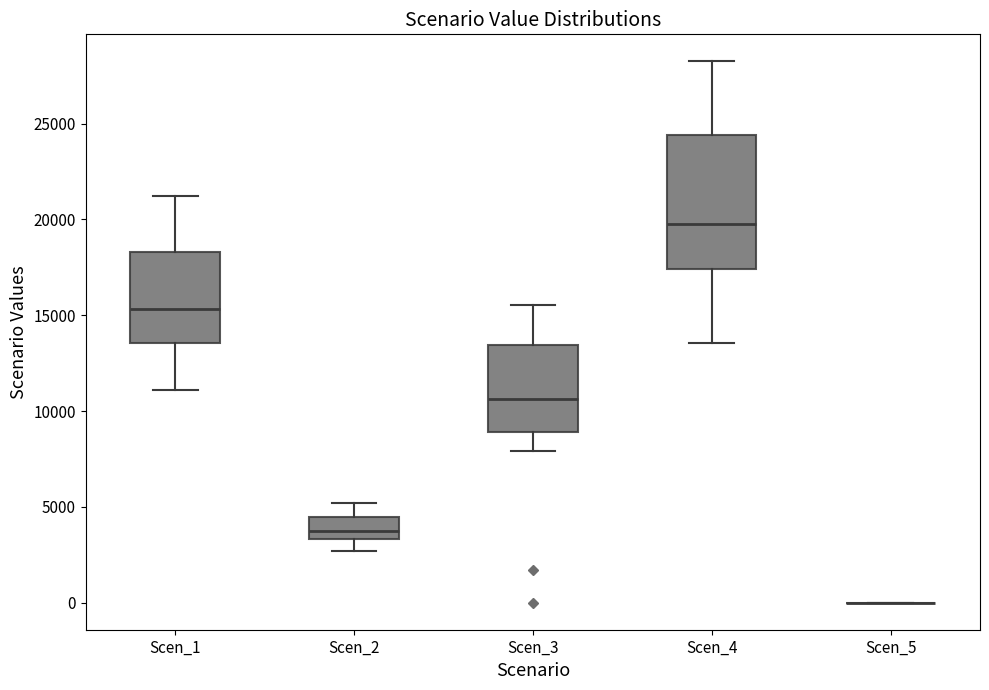

Where does the upper whisker of the box for Scen_4 end on the y-axis? The values are not printed on the chart, so give them approximately, as read against the axis.

28000